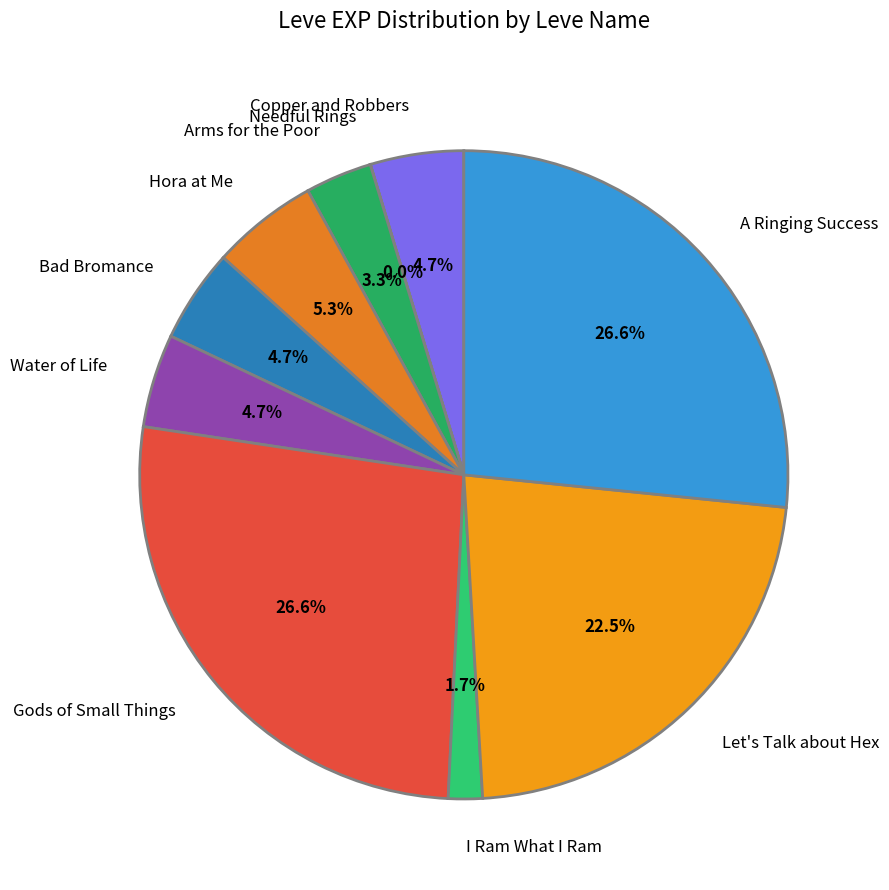

Between Arms for the Poor and A Ringing Success, which is larger?

A Ringing Success